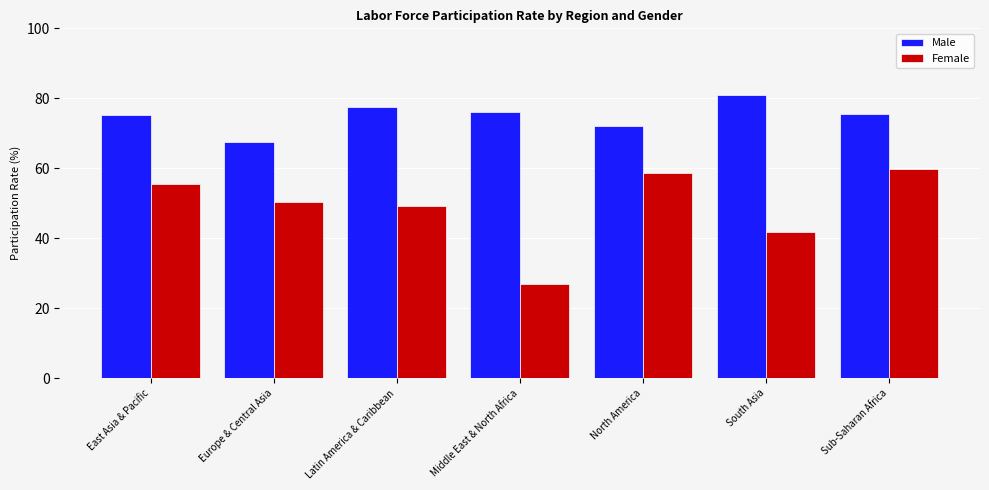

What are all the series names shown in the legend?

Male, Female